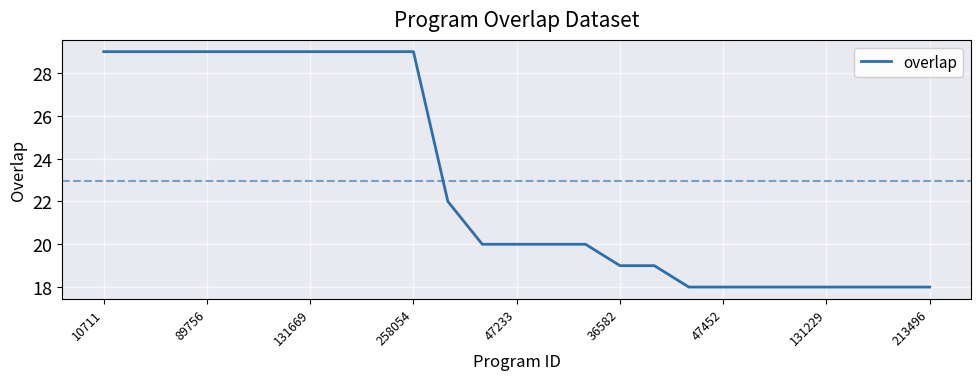

What is the minimum value shown in the chart?

18